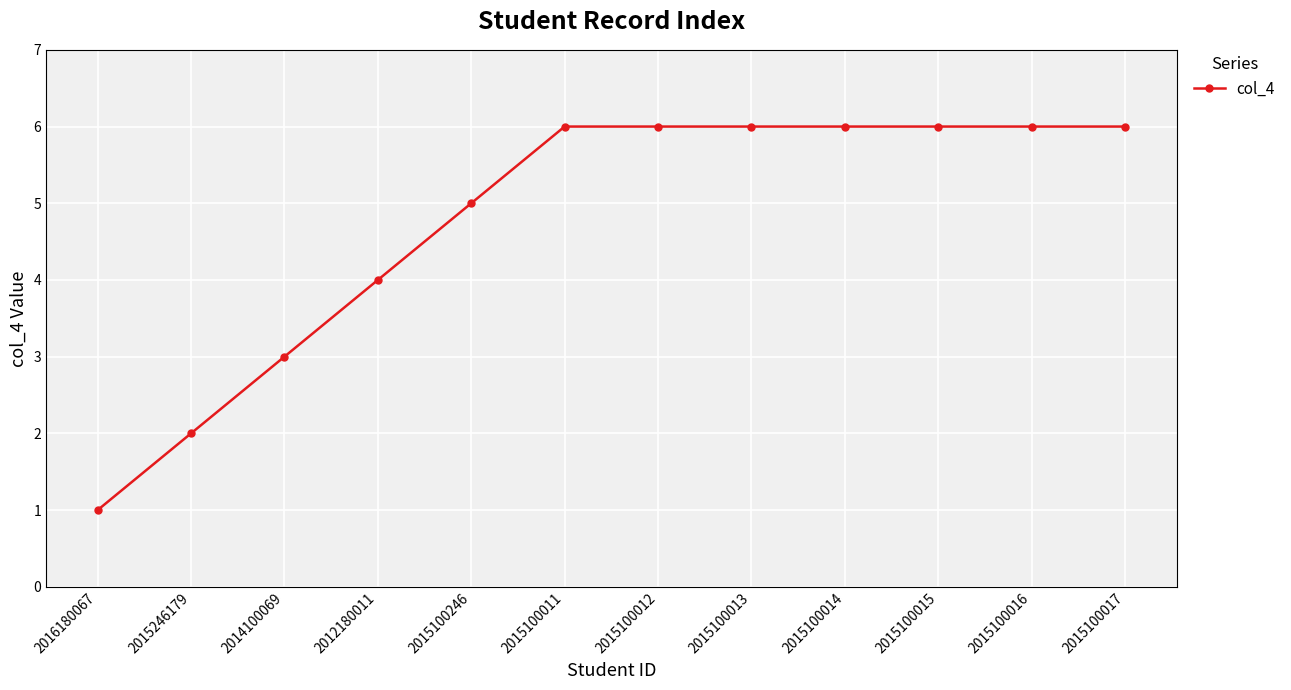

What position from the right is 2015100012?

6